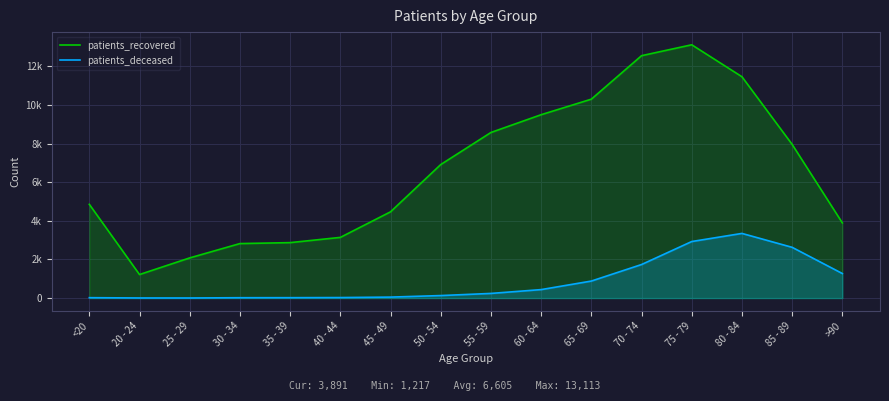

True or false: patients_deceased has more than 2 points higher than both neighbors.

False